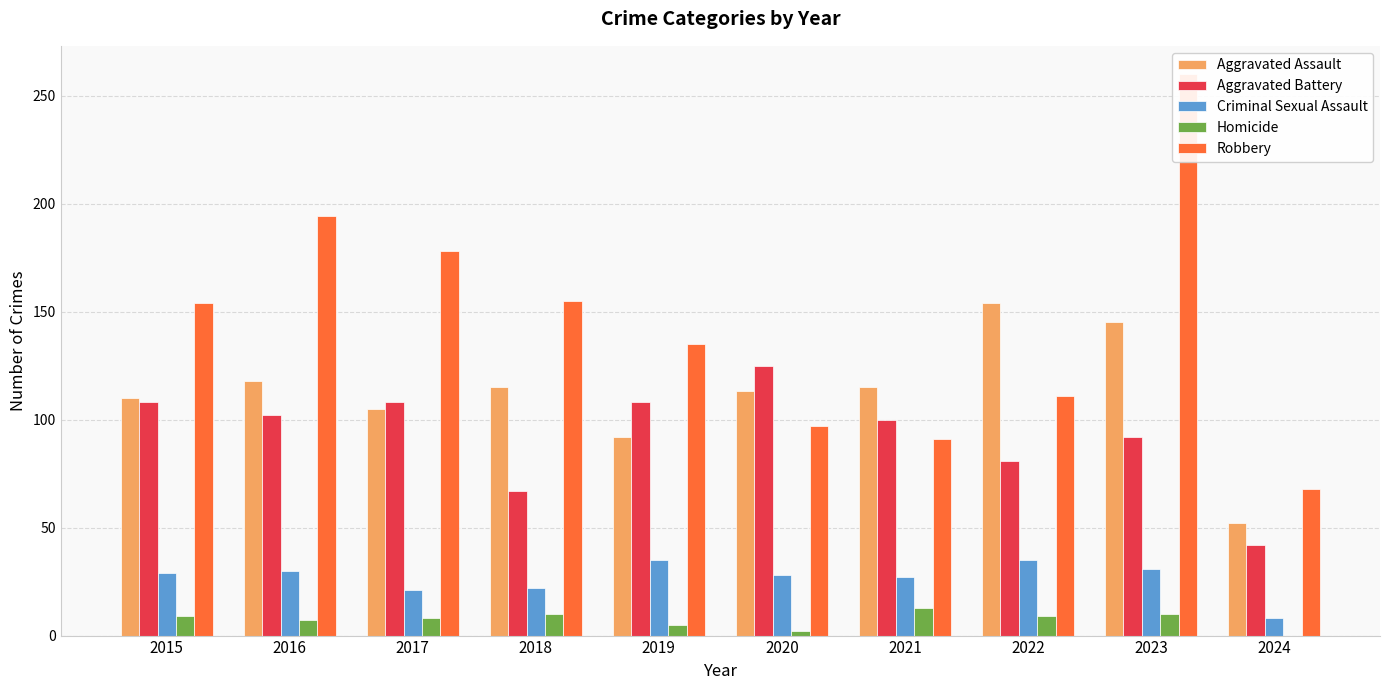

Rank the series by their maximum value, from highest to lowest.

Robbery, Aggravated Assault, Aggravated Battery, Criminal Sexual Assault, Homicide